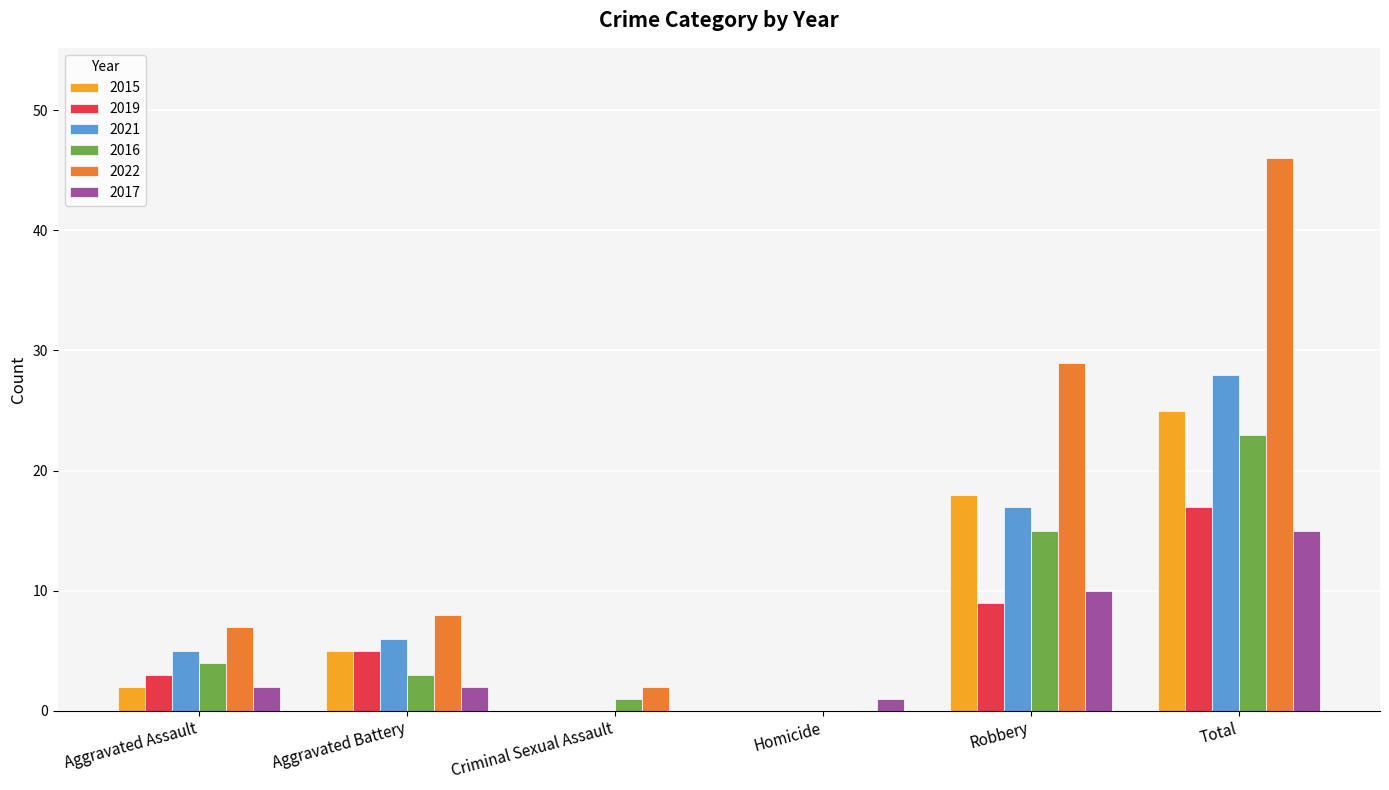

At which label does 2022 reach its peak?

Total